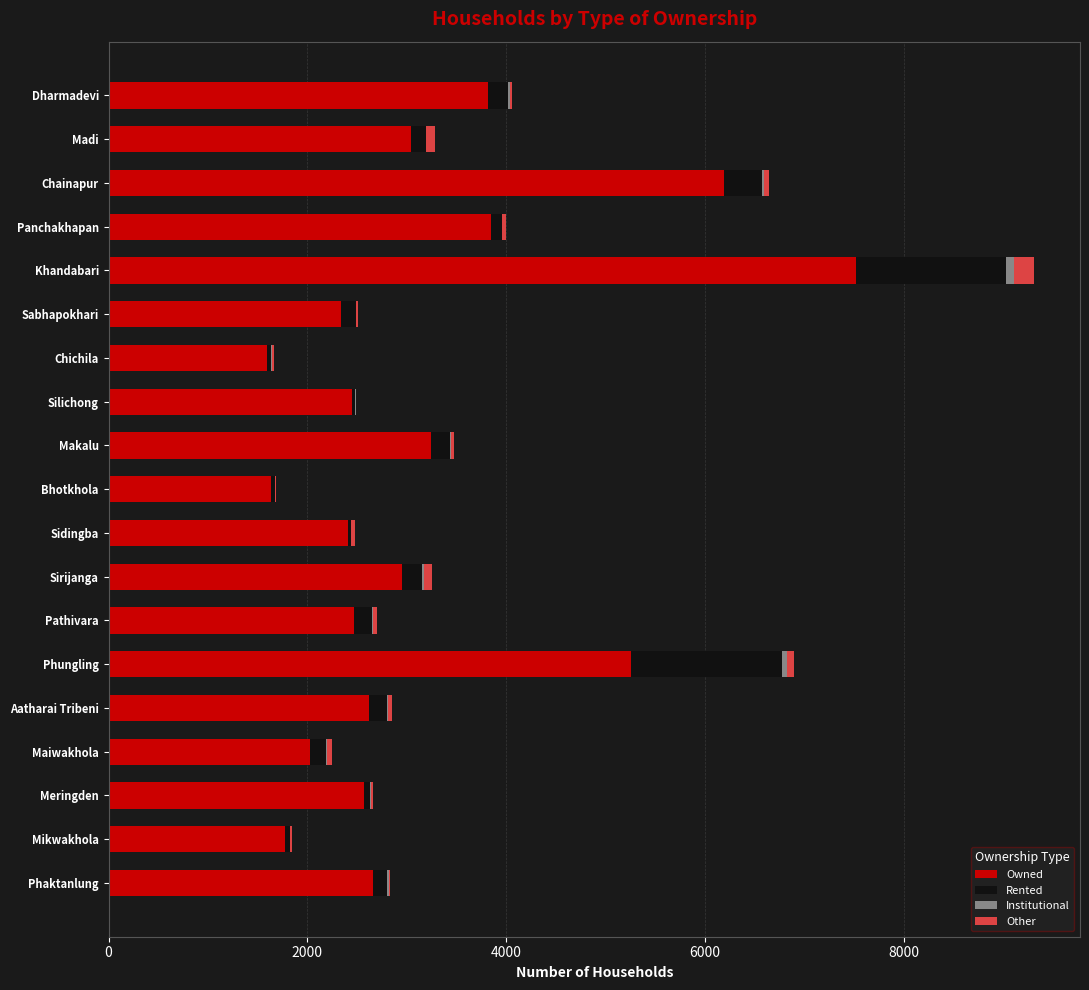

At which category is the sum across all series the highest?

Khandabari